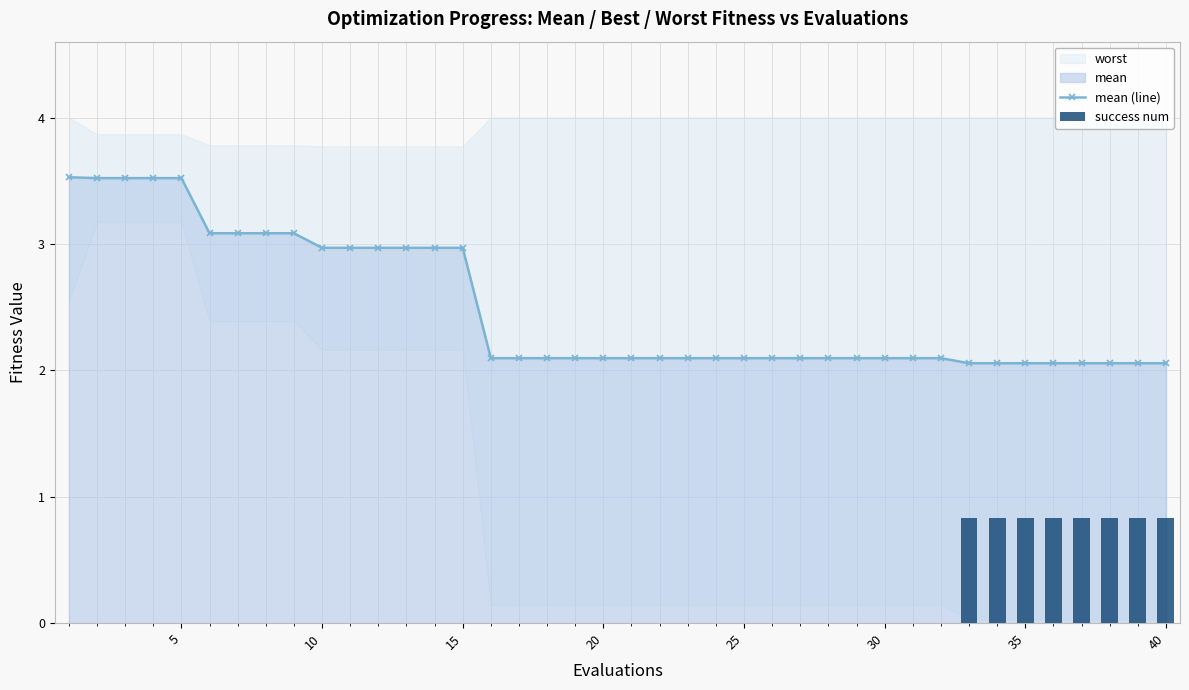

The value of mean (line) at 15 is 1.0. True or false?

False